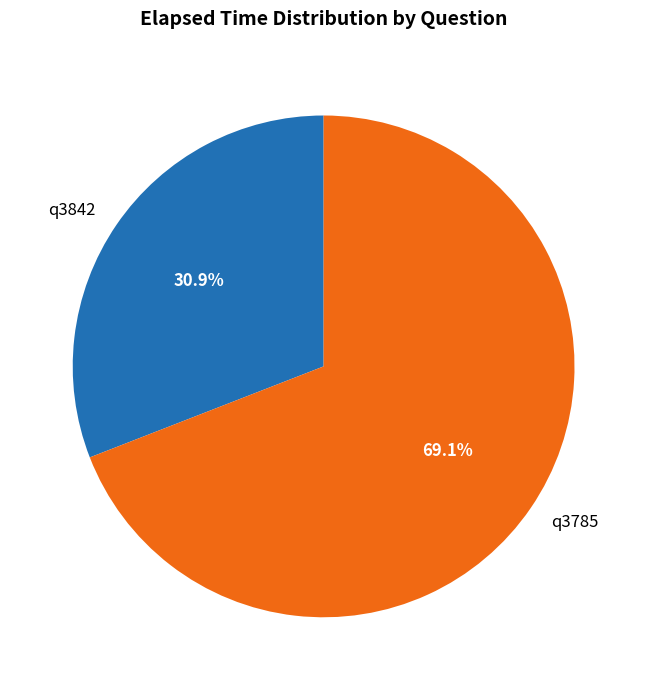

Is it true that q3842 is 20% of the pie?

False